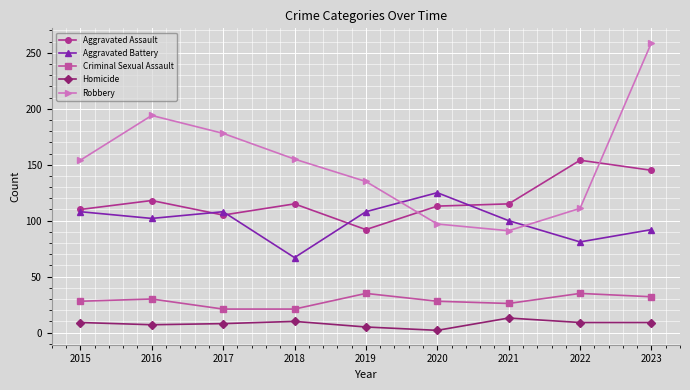

Count the number of data series in this chart.

5